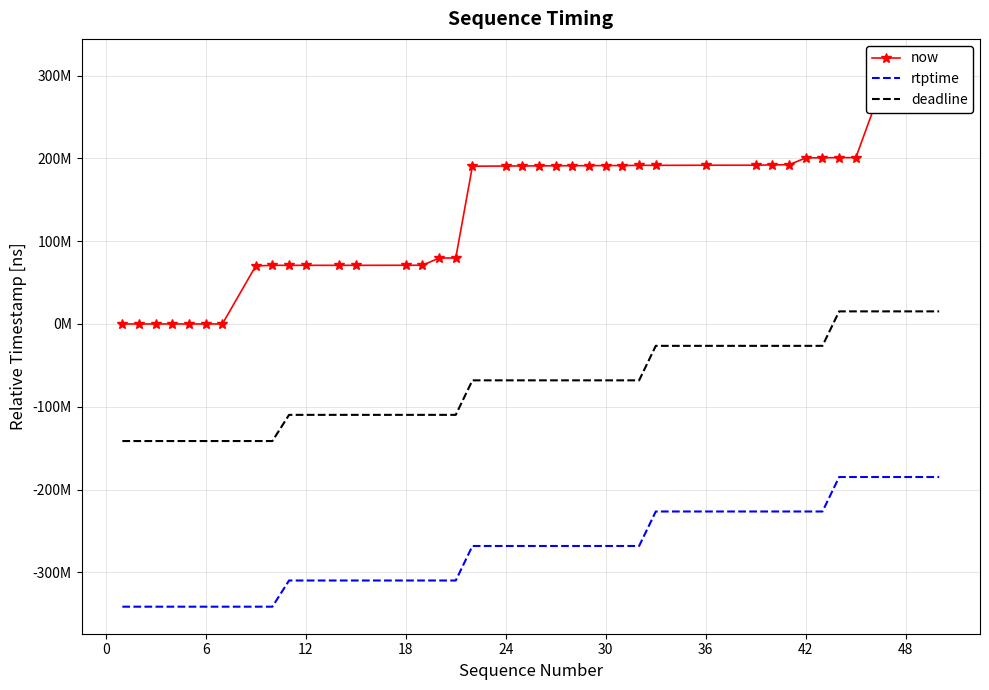

Reading left to right, transcribe all the data shown in this chart.

now: 0	4000	6000	7000	9000	11000	12000	70074000	70791000	70798000	70809000	70811000	70812000	70879000	70882000	79585000	79719000	190508000	190701000	190842000	190844000	191071000	191074000	191138000	191276000	191278000	191524000	191528000	191668000	191702000	192100000	192276000	200583000	200643000	200830000	200832000	311170000	311347000	311349000	311568000
rtptime: -341354667	-341354667	-341354667	-341354667	-341354667	-341354667	-341354667	-341354667	-341354667	-309743556	-309743556	-309743556	-309743556	-309743556	-309743556	-309743556	-309743556	-268065778	-268065778	-268065778	-268065778	-268065778	-268065778	-268065778	-268065778	-268065778	-268065778	-226421334	-226421334	-226421334	-226421334	-226421334	-226421334	-226421334	-184788000	-184788000	-184788000	-184788000	-184788000	-184788000
deadline: -141354667	-141354667	-141354667	-141354667	-141354667	-141354667	-141354667	-141354667	-141354667	-109743556	-109743556	-109743556	-109743556	-109743556	-109743556	-109743556	-109743556	-68065778	-68065778	-68065778	-68065778	-68065778	-68065778	-68065778	-68065778	-68065778	-68065778	-26421334	-26421334	-26421334	-26421334	-26421334	-26421334	-26421334	15212000	15212000	15212000	15212000	15212000	15212000